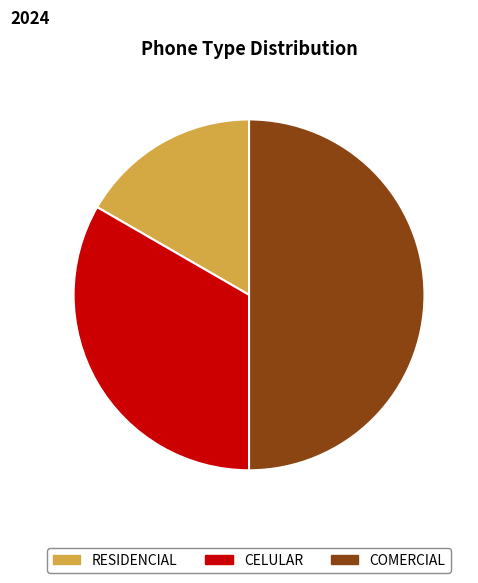

How much of the chart is everything except COMERCIAL?

50.0%